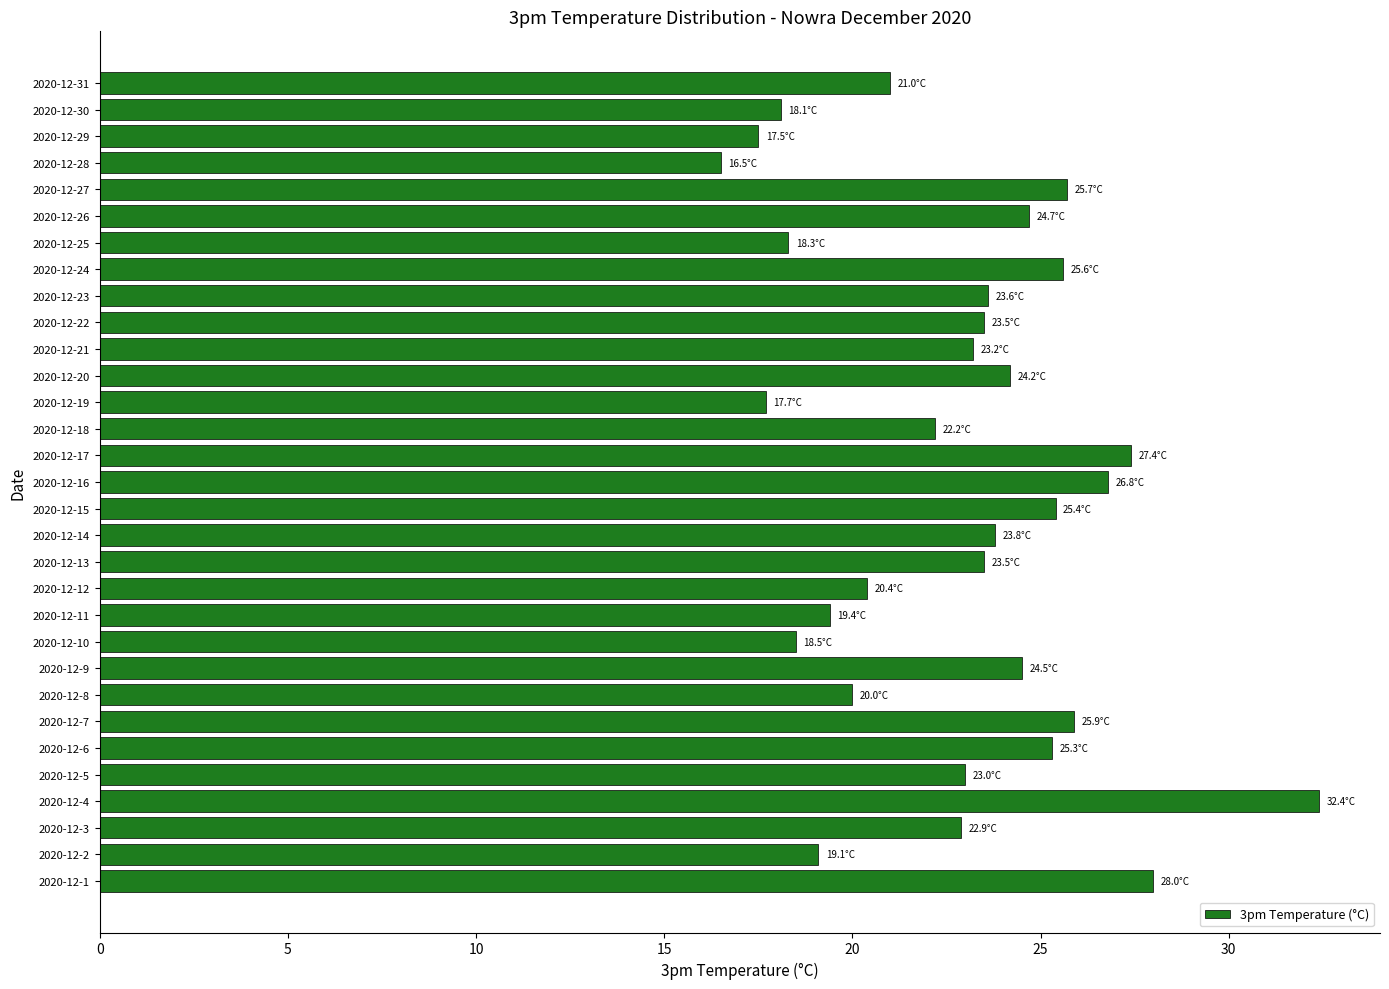

At which category does the chart reach its minimum across all series?

2020-12-28